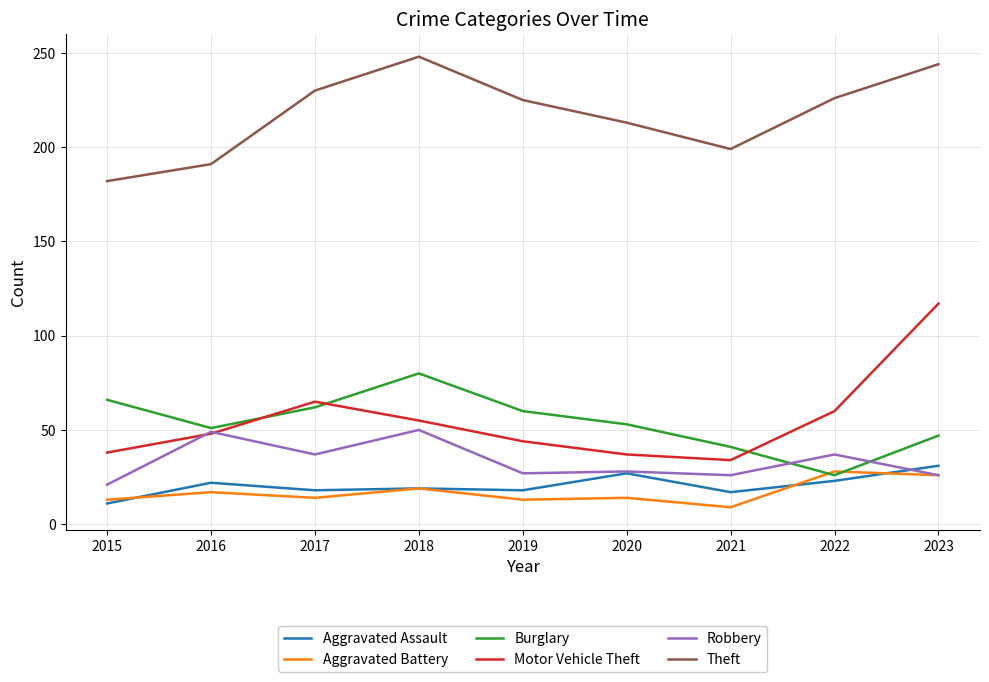

What is the difference between the highest and lowest values at 2015?

171